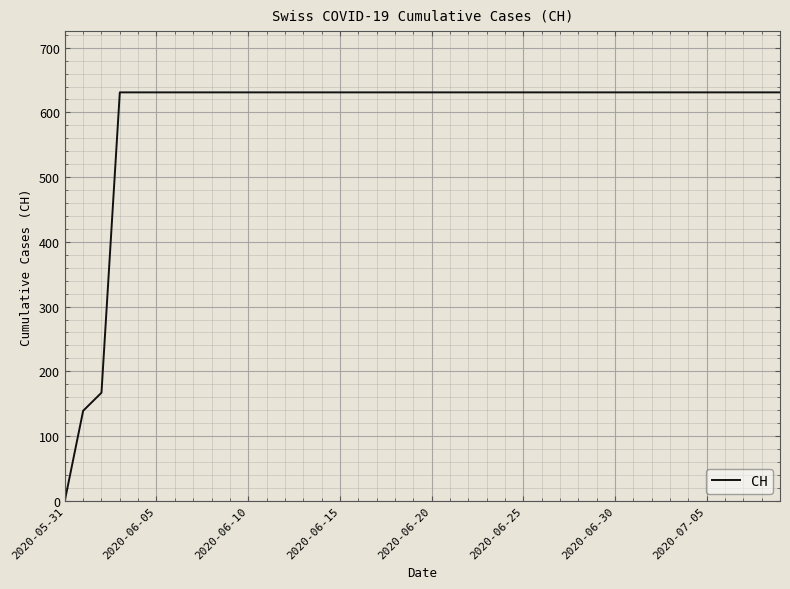

What is the difference between the maximum and minimum values?

631